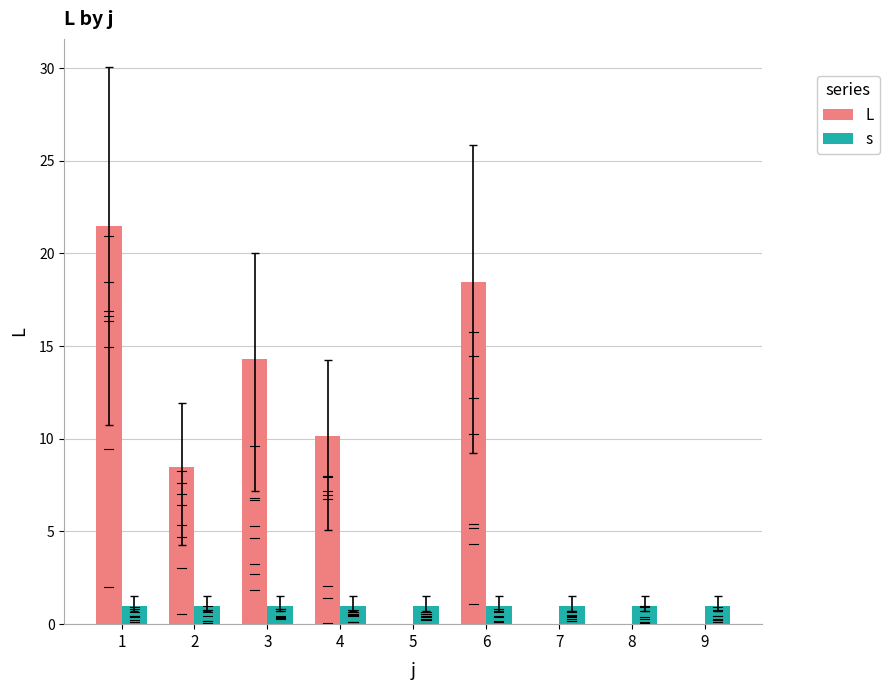

What is the maximum value for L?

21.5